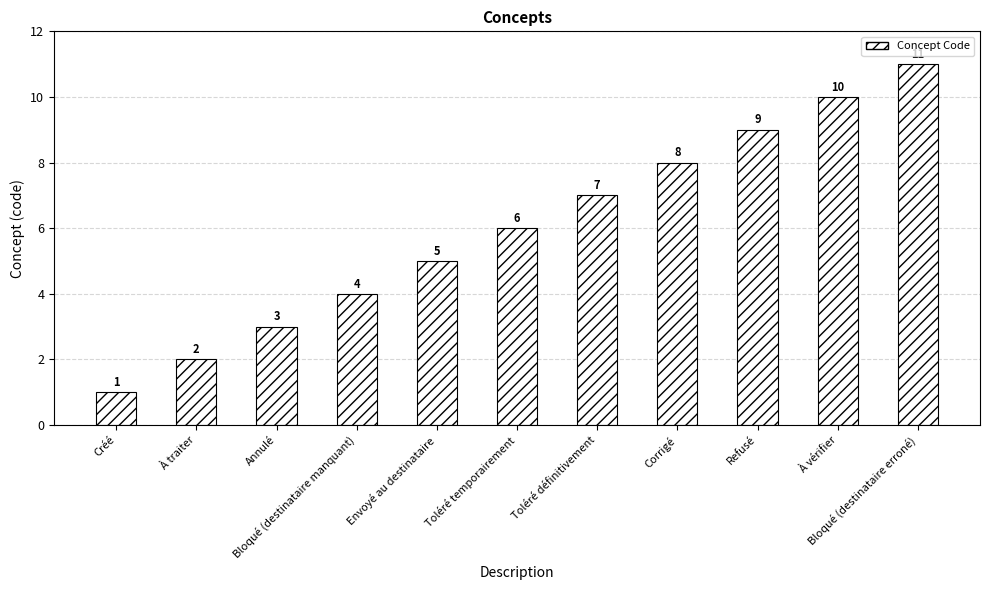

At which label is the value closest to 6?

Toléré temporairement